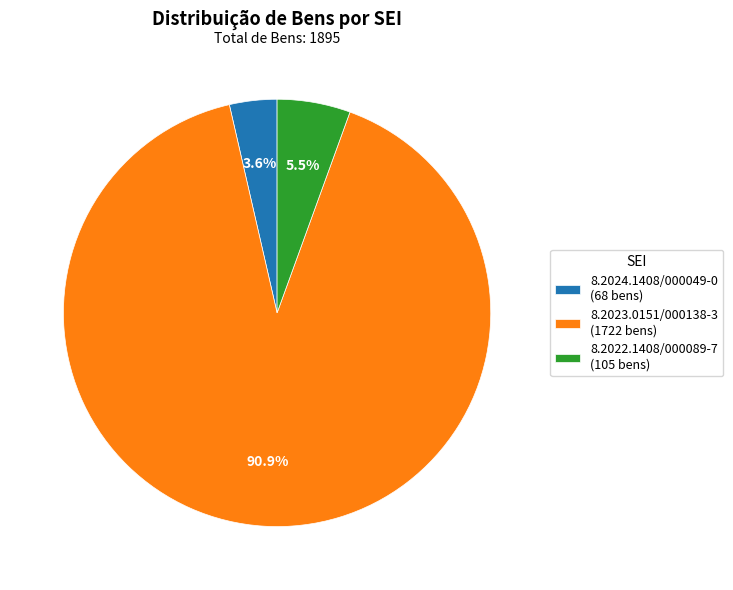

To the nearest percent, what is the difference between the largest and smallest slice percentages?

87%